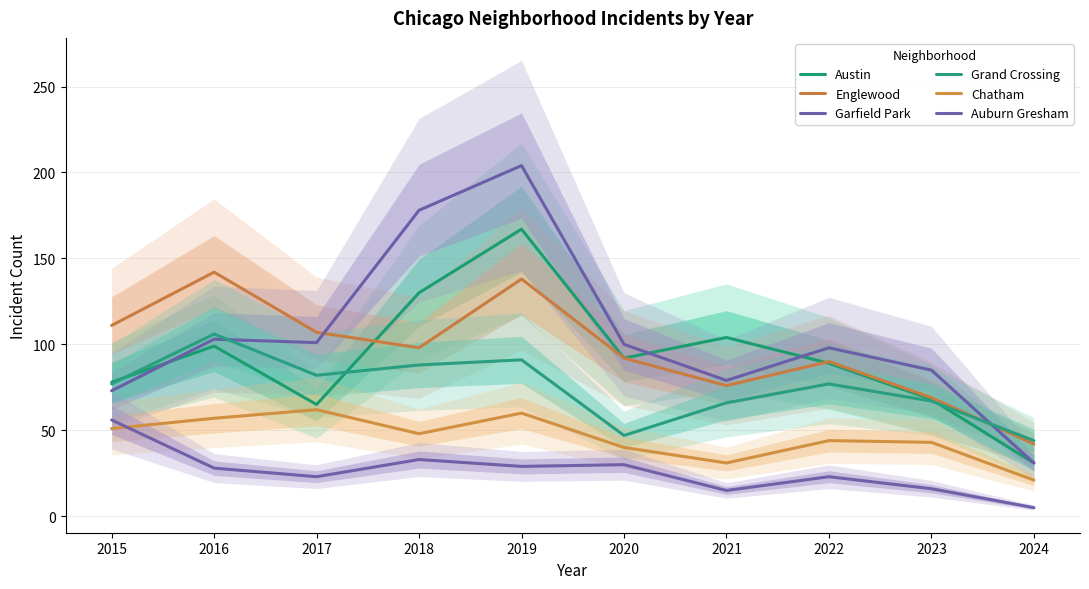

How many lines are shown in the chart?

6